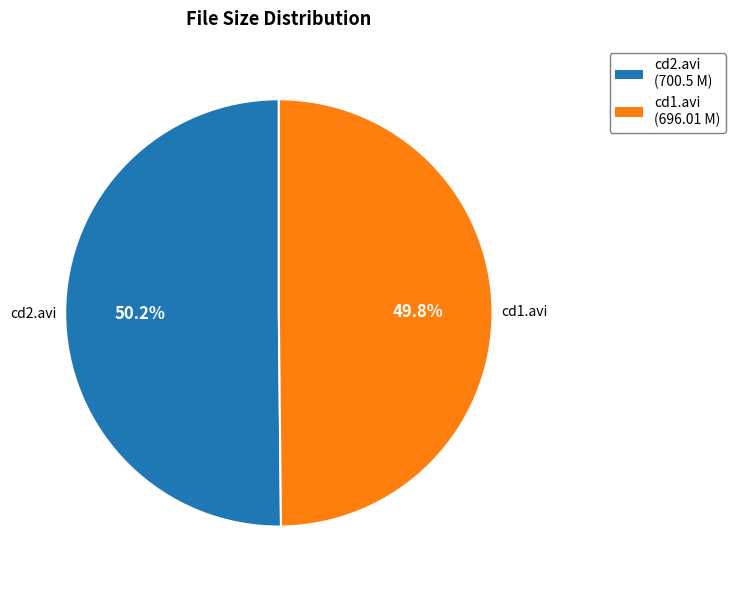

Is there any slice that represents more than half of the pie?

Yes